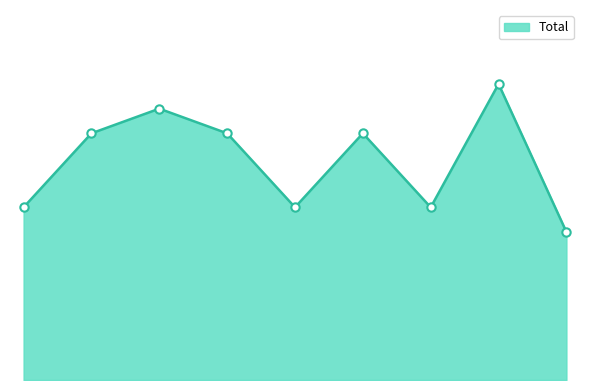

Reading left to right, transcribe all the data shown in this chart.

7	10	11	10	7	10	7	12	6